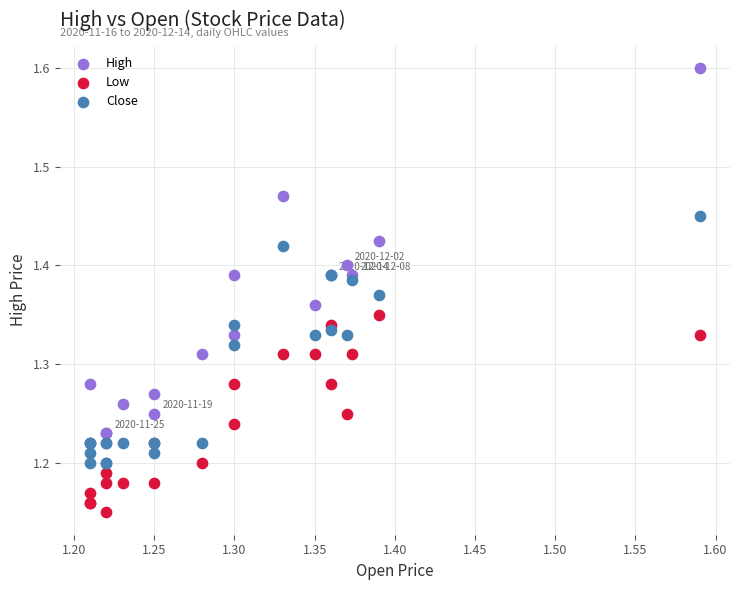

What are all the series names shown in the legend?

High, Low, Close